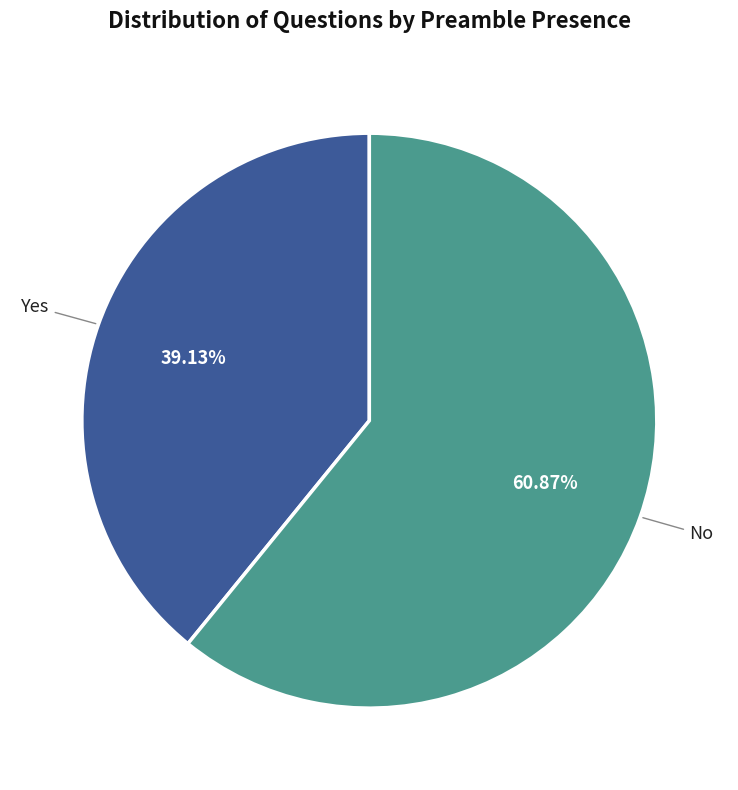

The Yes slice represents 44% of the pie. True or false?

False